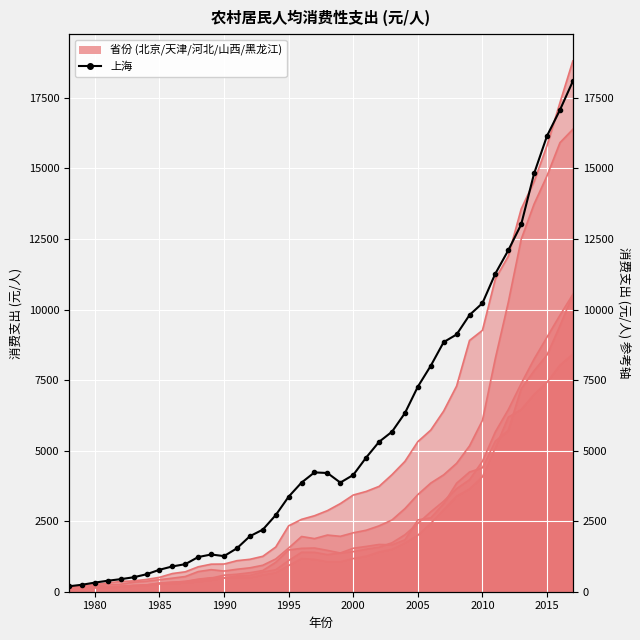

The value at 1990 is 390.0. True or false?

True